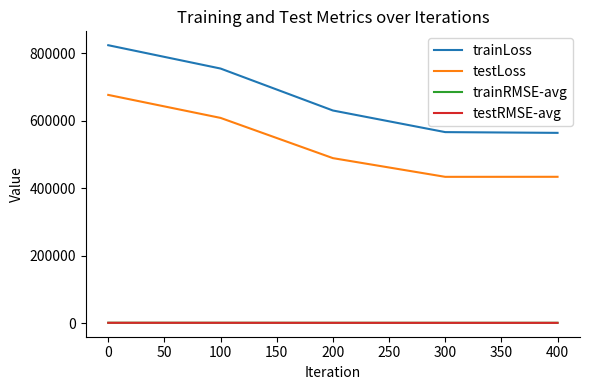

True or false: testRMSE-avg and testLoss intersect in this chart.

False